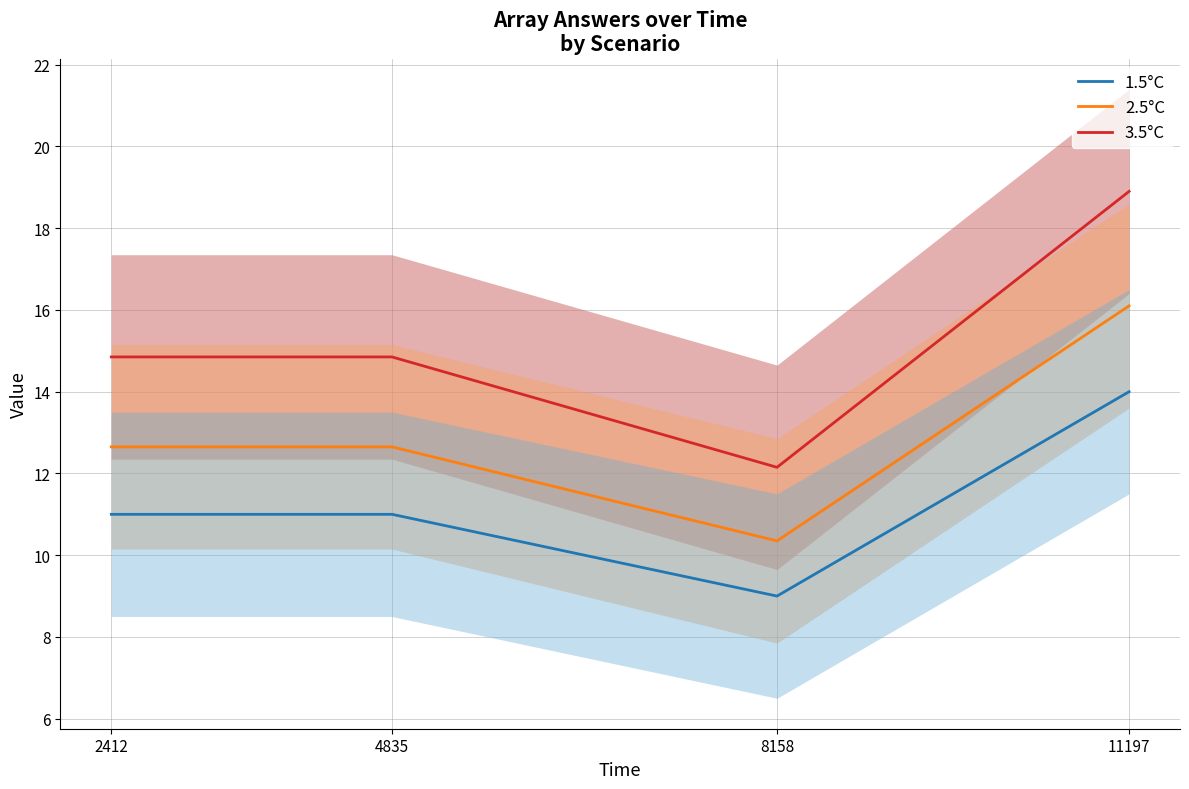

Where is the first local minimum for 2.5°C?

8158